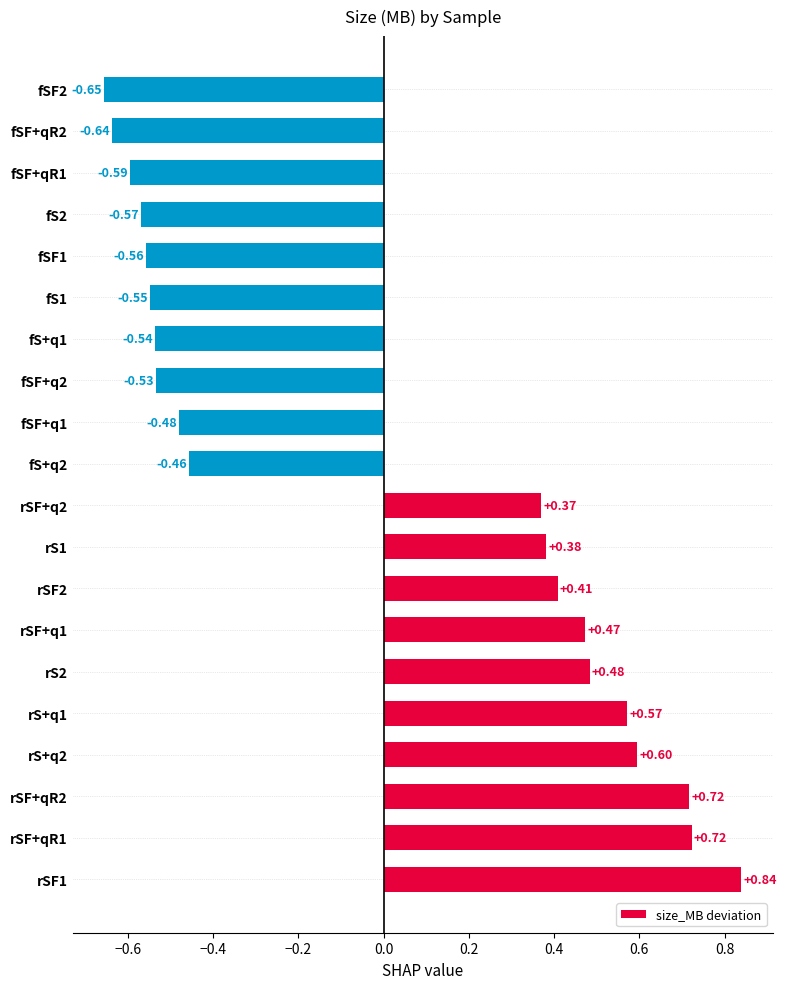

How many bars are there in total?

20